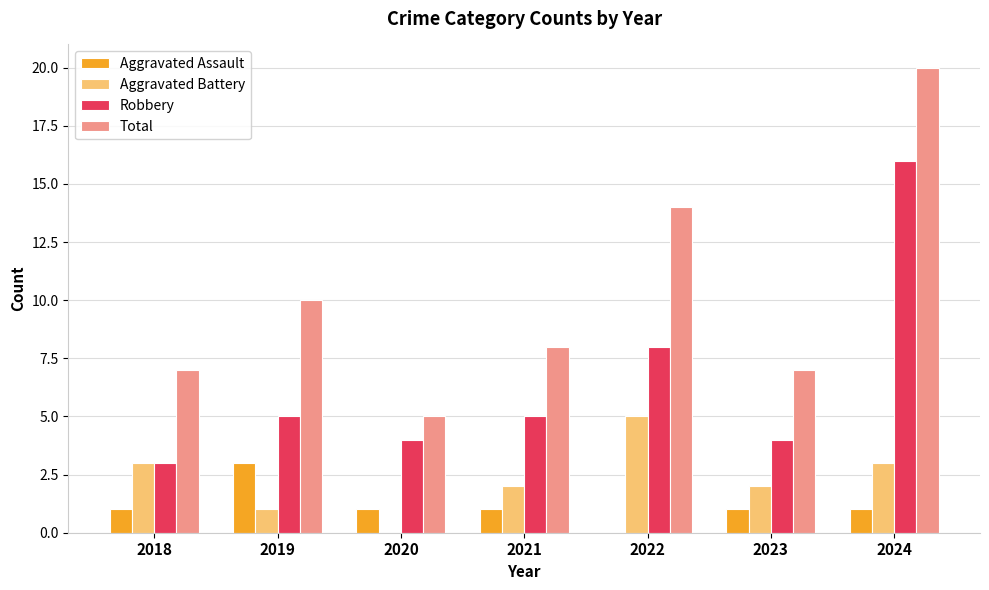

Read the Aggravated Battery value at 2024.

3